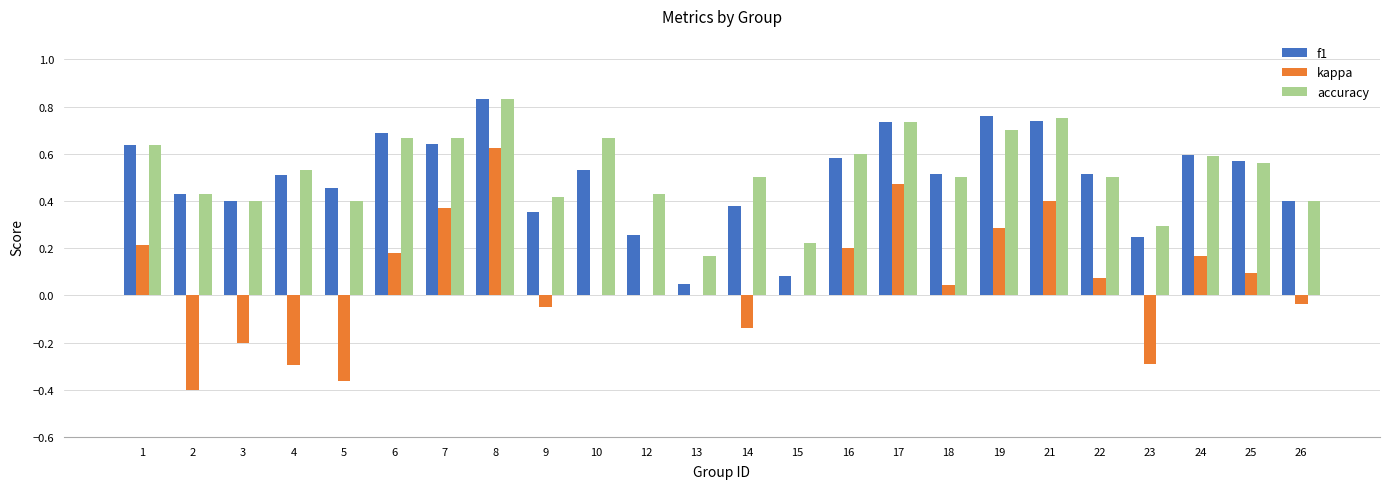

How many groups of bars are there?

24